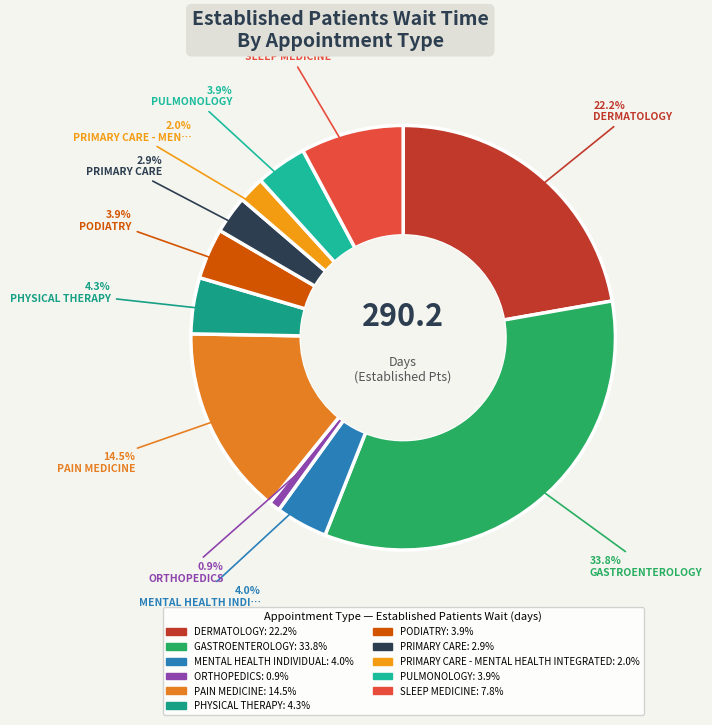

Which category has the biggest portion of the pie?

GASTROENTEROLOGY